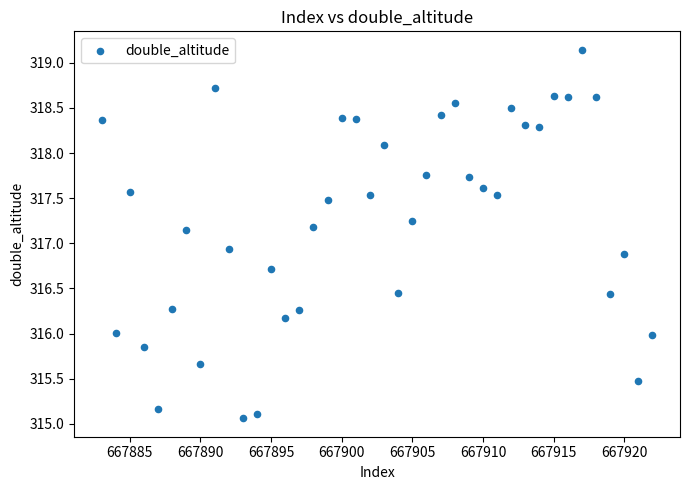

What Y value in the scatter plot is closest to 317?

316.9